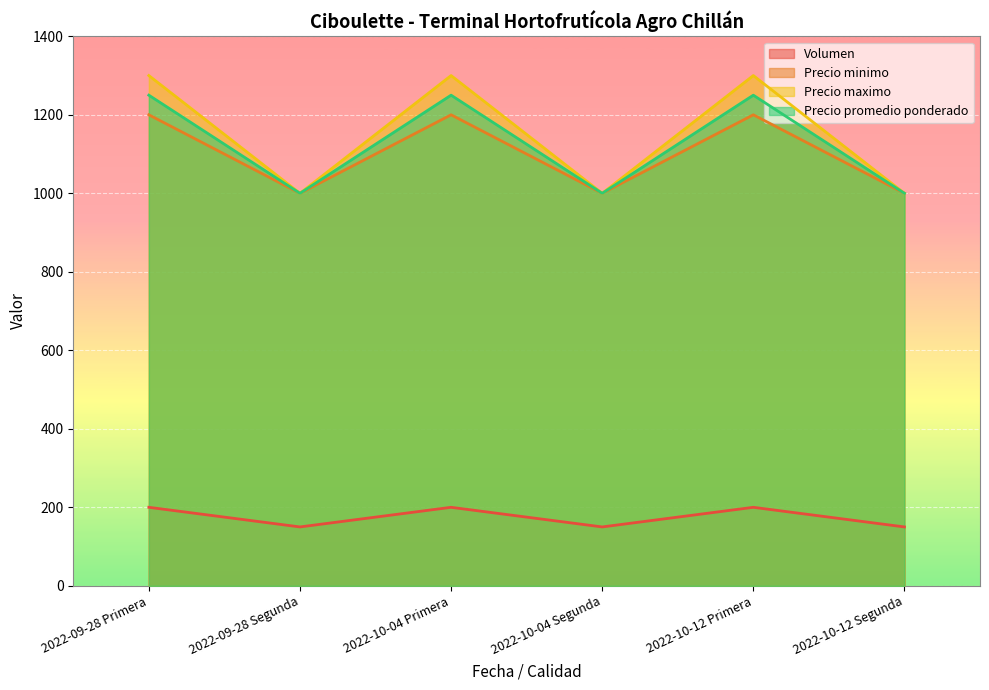

Reading right to left, what are all the values shown in this chart?

Volumen: 2022-10-12 Segunda=150	2022-10-12 Primera=200	2022-10-04 Segunda=150	2022-10-04 Primera=200	2022-09-28 Segunda=150	2022-09-28 Primera=200
Precio minimo: 2022-10-12 Segunda=1000	2022-10-12 Primera=1200	2022-10-04 Segunda=1000	2022-10-04 Primera=1200	2022-09-28 Segunda=1000	2022-09-28 Primera=1200
Precio maximo: 2022-10-12 Segunda=1000	2022-10-12 Primera=1300	2022-10-04 Segunda=1000	2022-10-04 Primera=1300	2022-09-28 Segunda=1000	2022-09-28 Primera=1300
Precio promedio ponderado: 2022-10-12 Segunda=1000	2022-10-12 Primera=1250	2022-10-04 Segunda=1000	2022-10-04 Primera=1250	2022-09-28 Segunda=1000	2022-09-28 Primera=1250